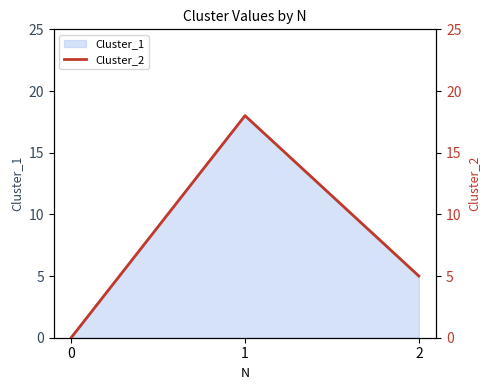

How many categories are shown in the chart?

3